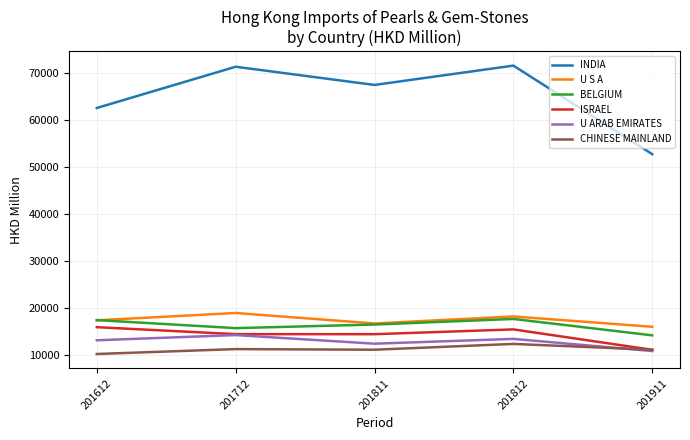

True or false: INDIA and ISRAEL intersect in this chart.

False